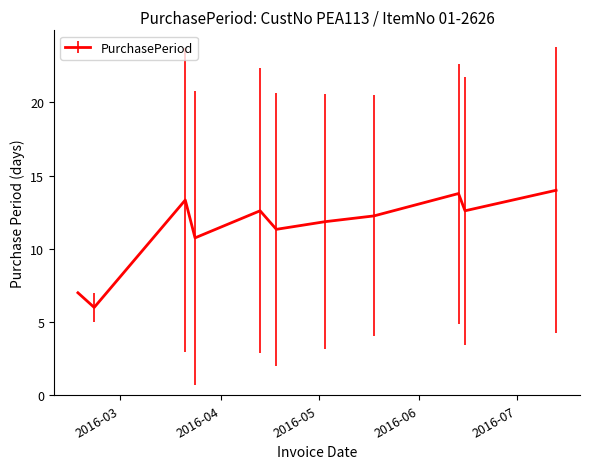

What is the maximum value shown in the chart?

14.0